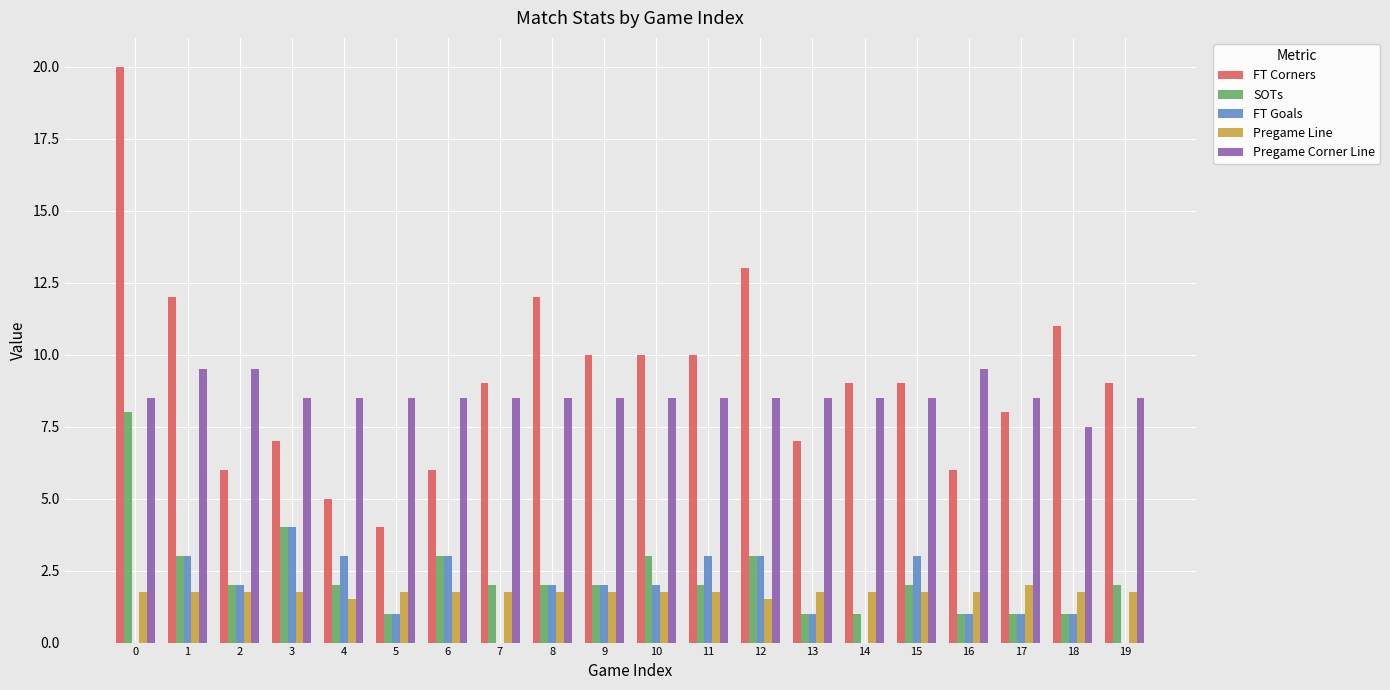

Count the SOTs values in the range 1 to 3.

18